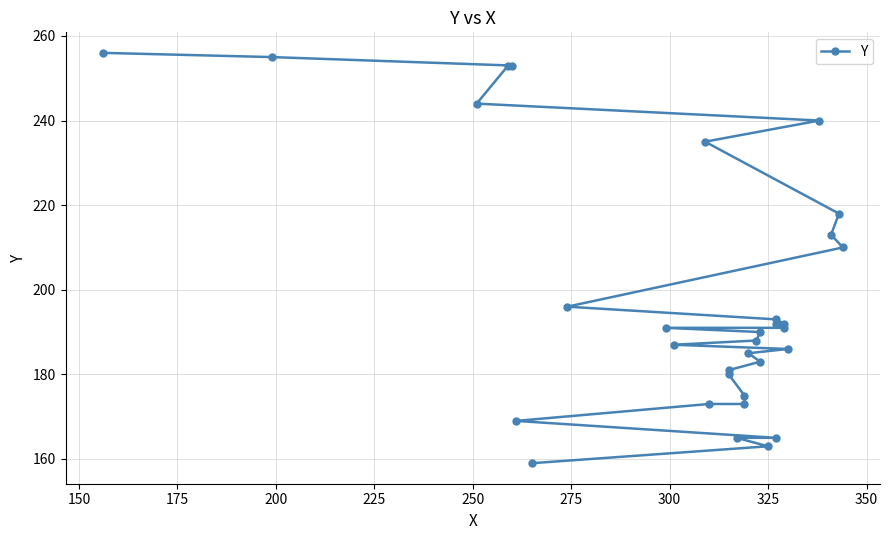

What is the difference between the second highest and second lowest values?

92